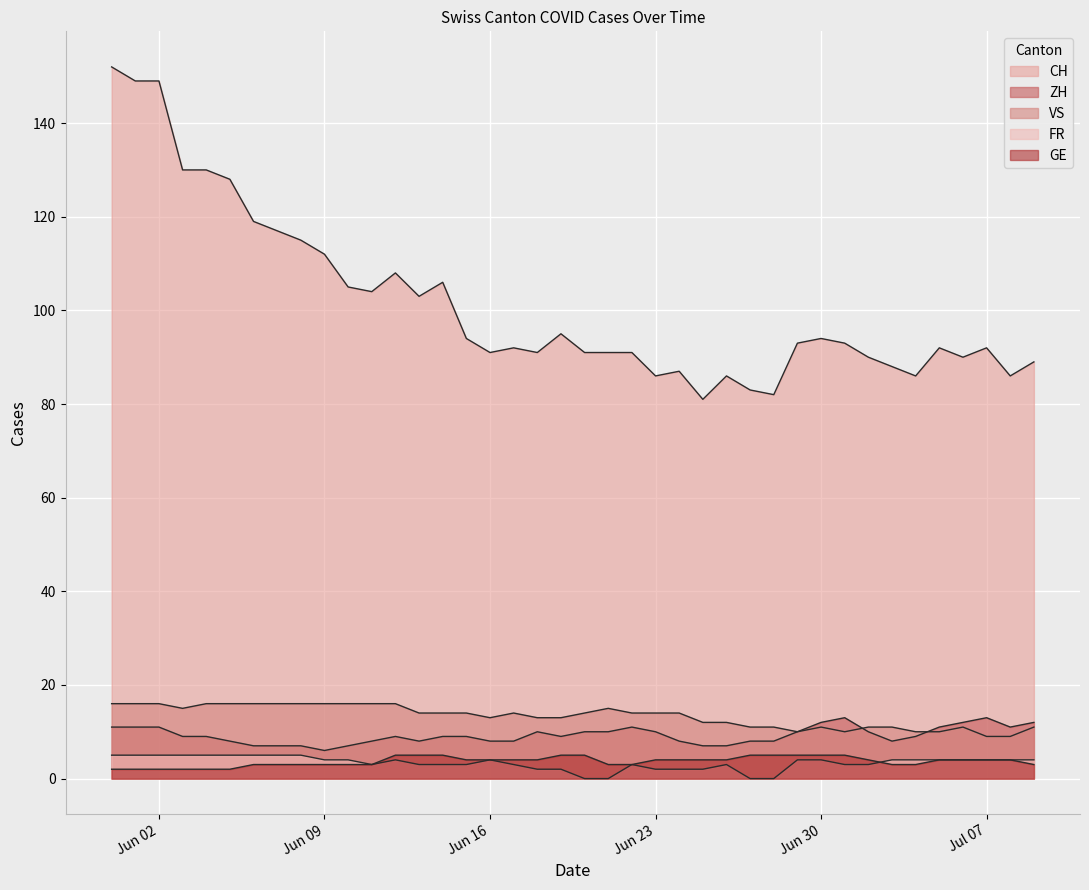

True or false: FR and ZH cross at least once.

False